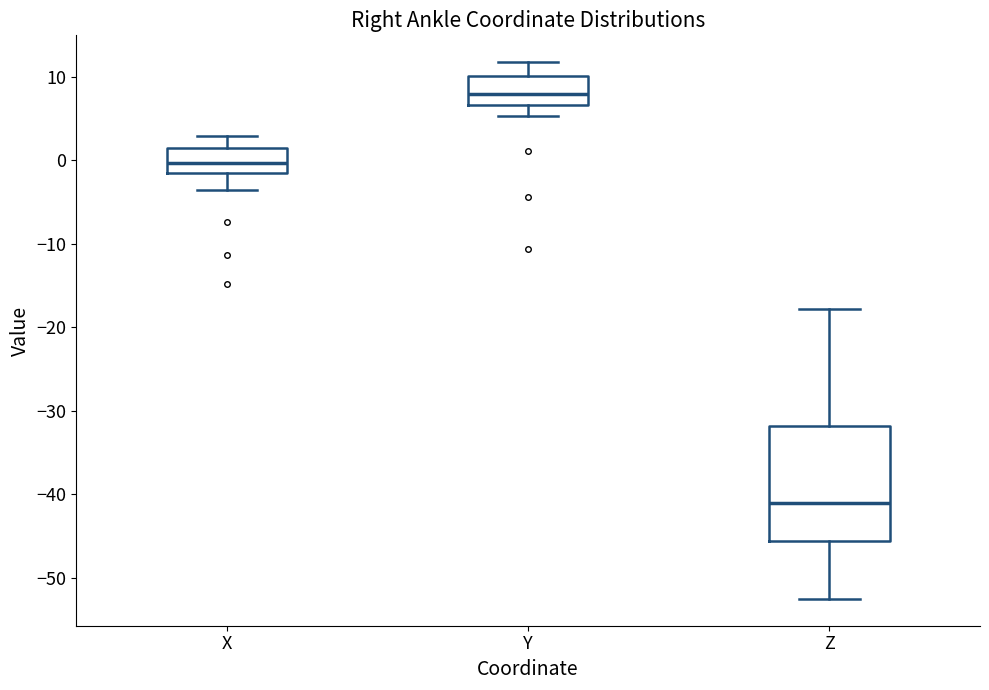

Reading left to right, read every box against the y-axis: the position of its median line, the range the box covers, and the ends of its whiskers. The values are not printed on the chart, so give them approximately, as read against the axis.

X: median 0, box -1 to 1, whiskers -4 to 3
Y: median 8, box 7 to 10, whiskers 5 to 12
Z: median -41, box -46 to -32, whiskers -52 to -18